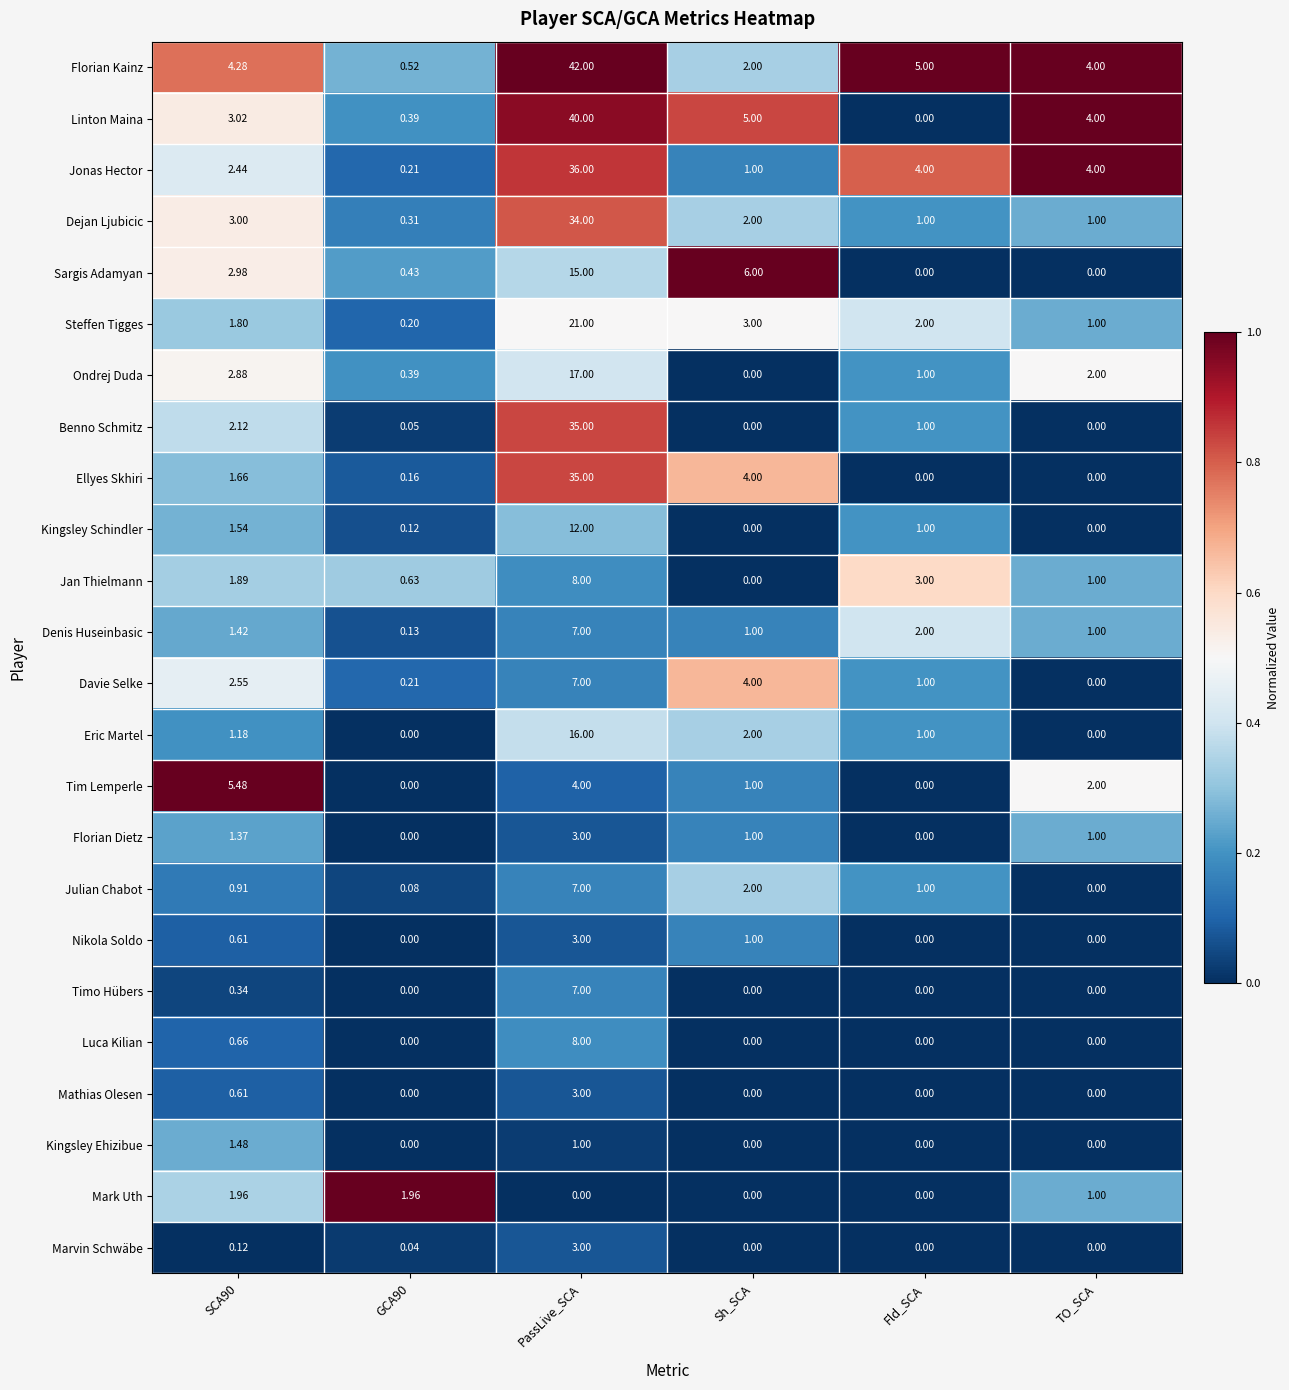

What is the total value across all series at GCA90?

5.8